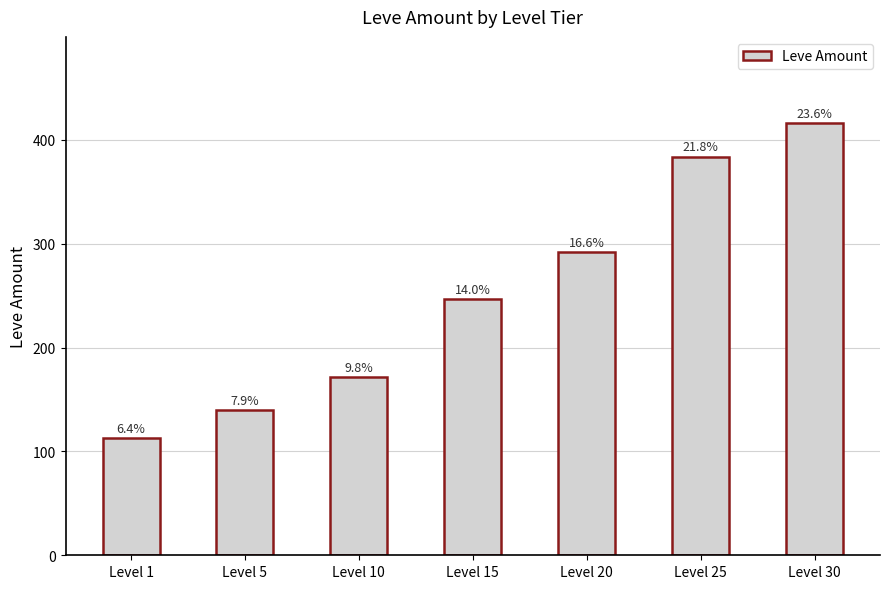

How many bars are there in total?

7